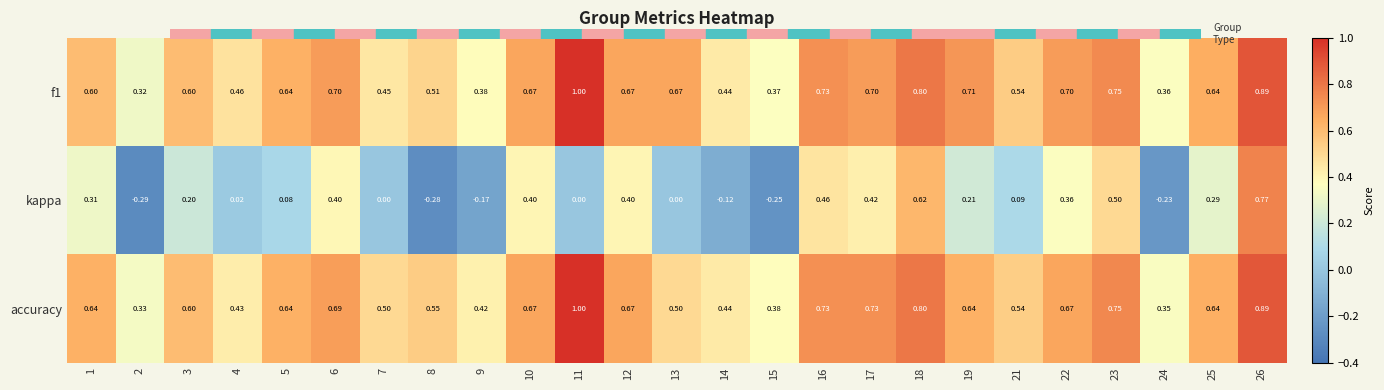

At which category is the sum across all series the highest?

26